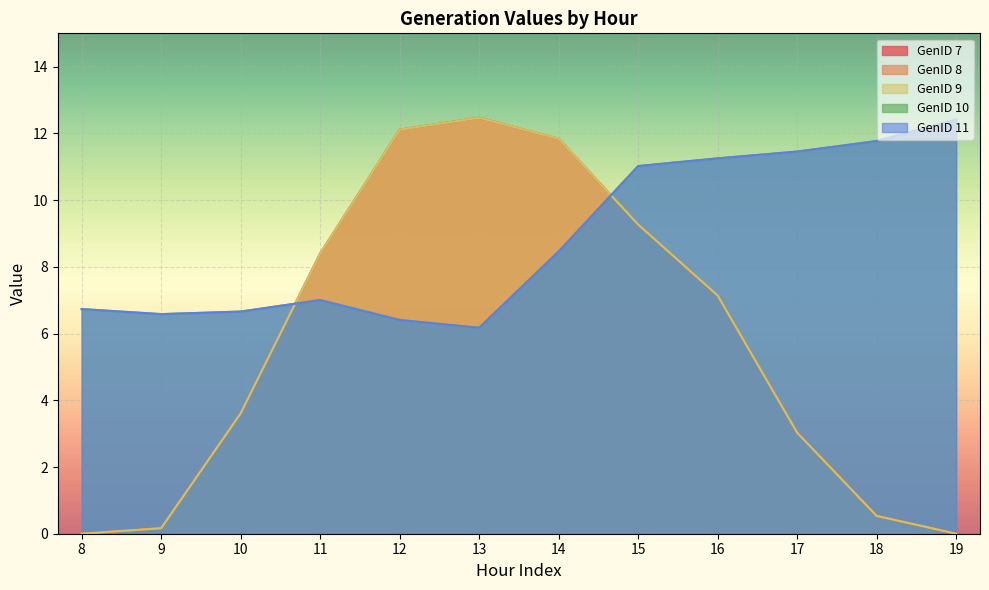

Rank the series by their maximum value, from lowest to highest.

GenID 10, GenID 11, GenID 7, GenID 8, GenID 9